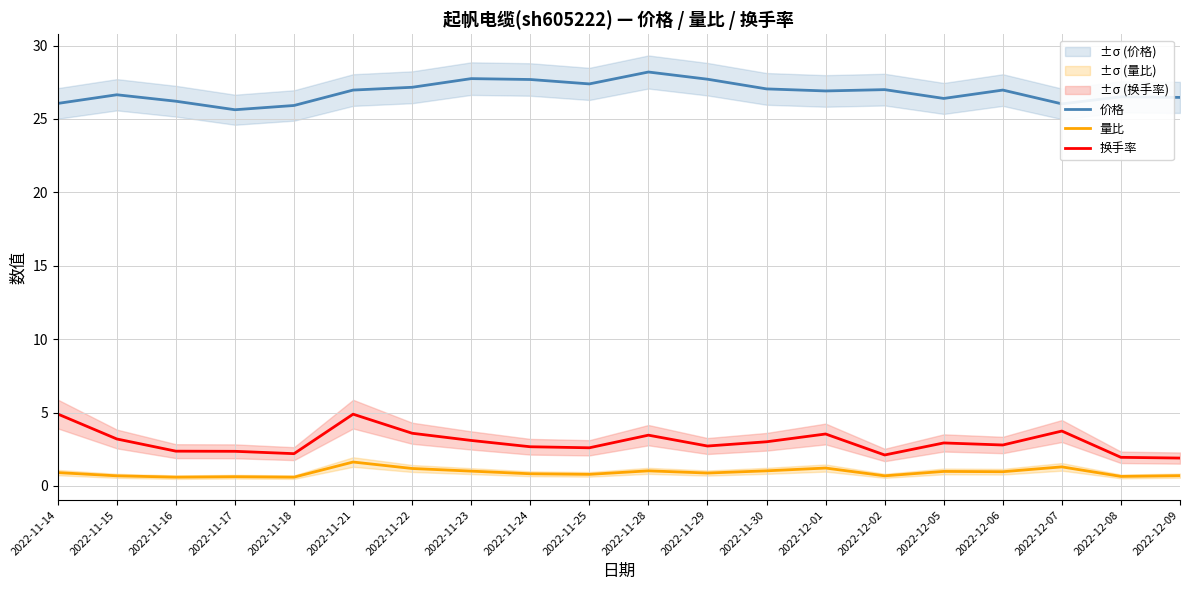

What is the smallest value displayed?

0.6